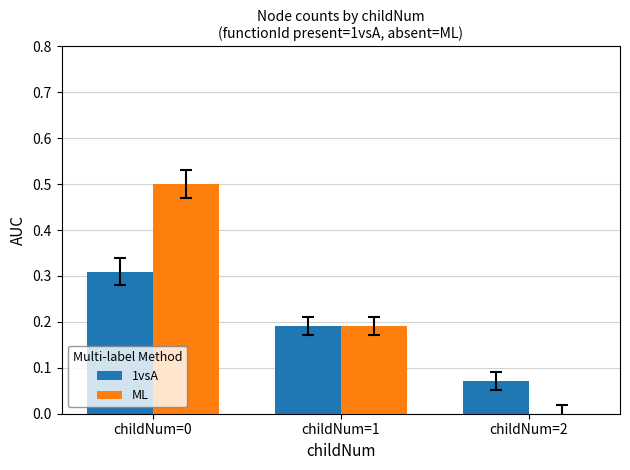

Which category has the highest value in the ML series?

childNum=0